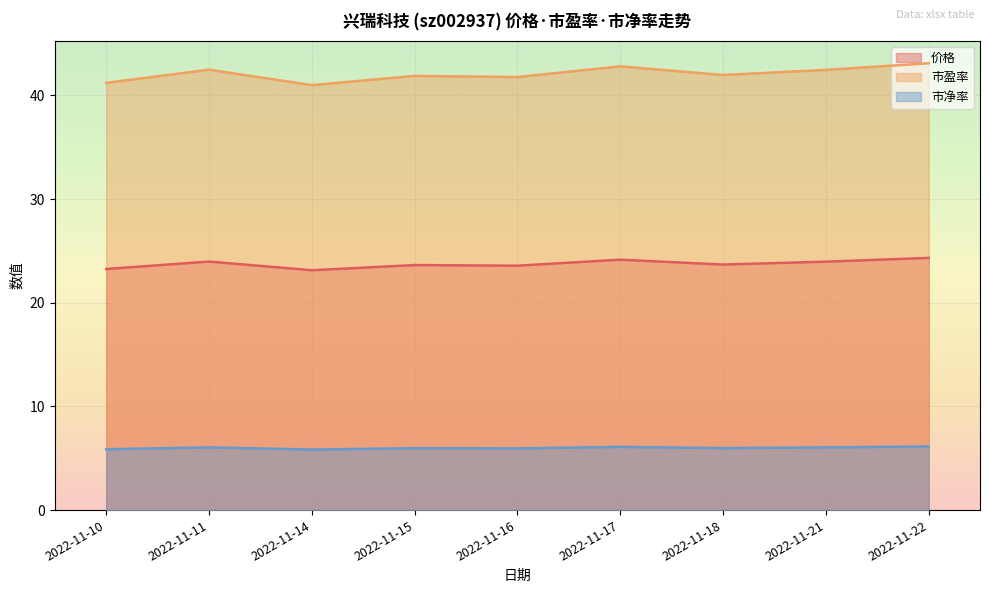

What is the highest value of the 市净率 series?

6.1